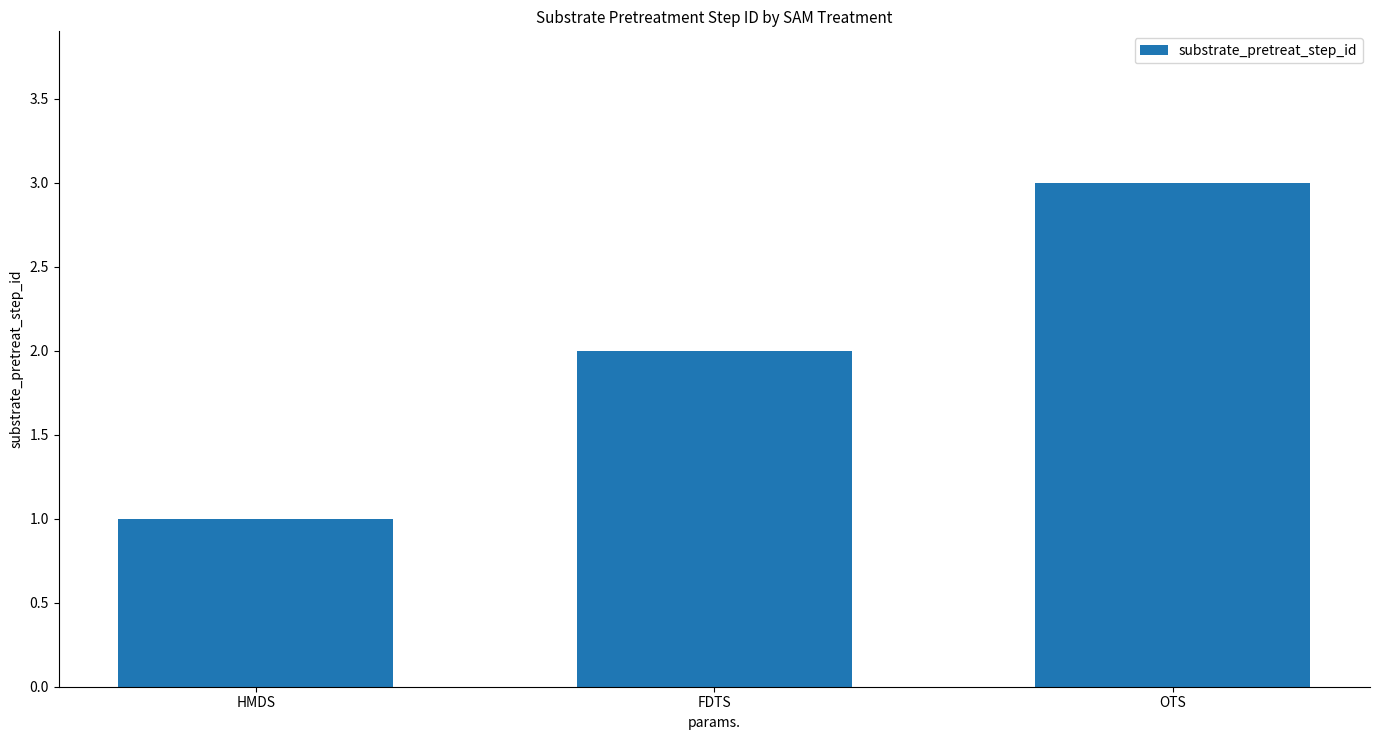

Reading right to left, transcribe all the data shown in this chart.

3	2	1